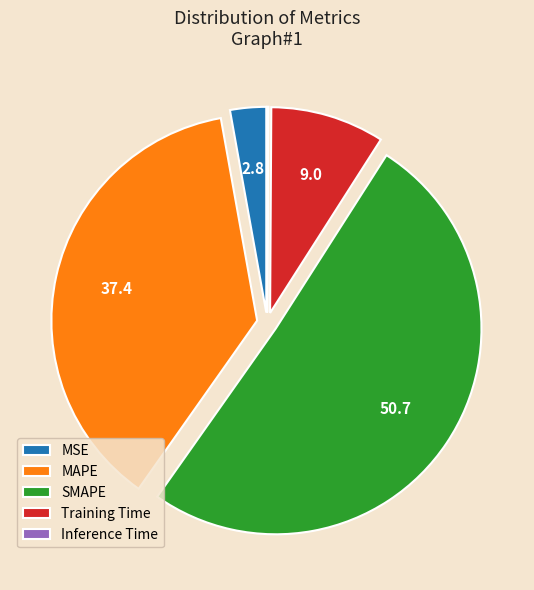

Is there any slice that represents more than half of the pie?

Yes